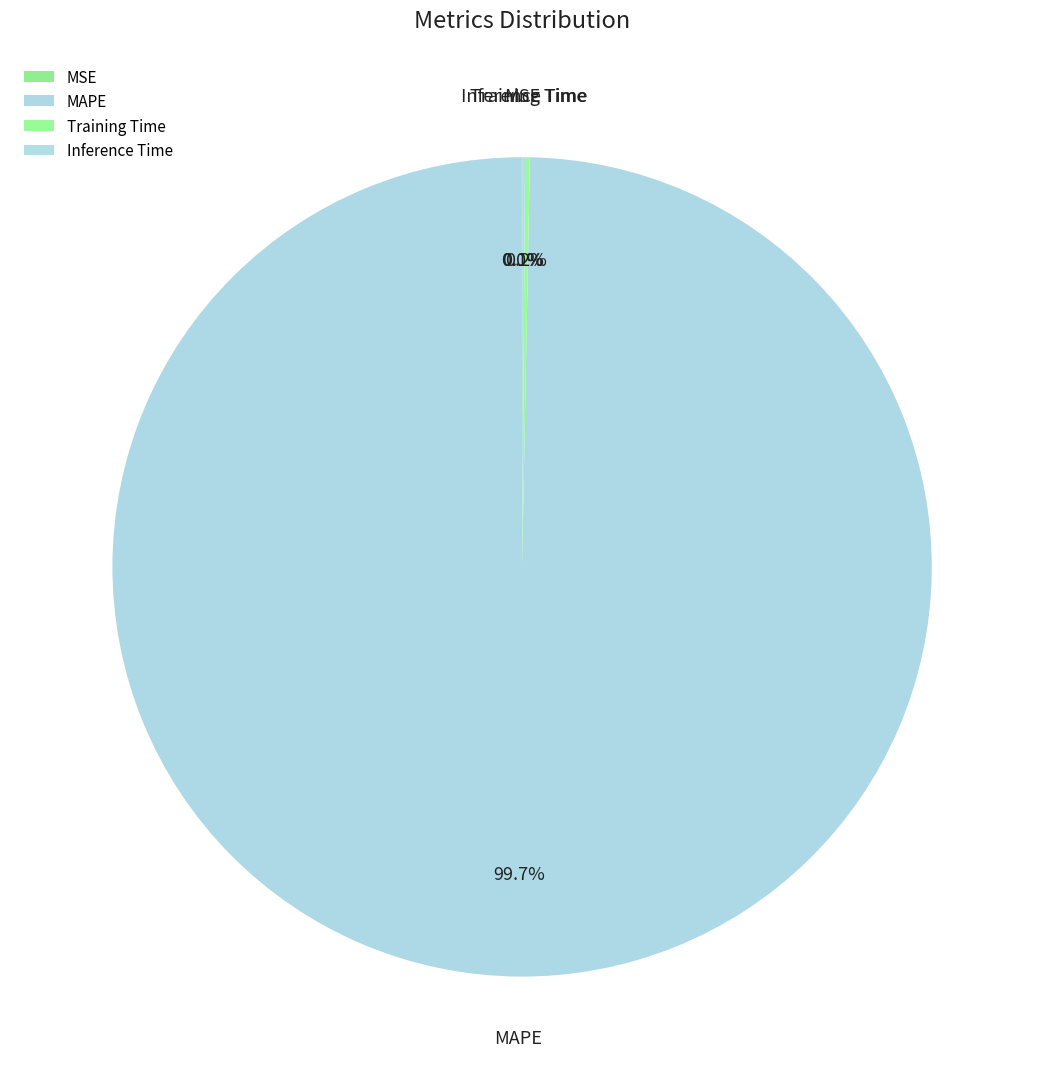

Does MAPE represent more than half of the total?

Yes